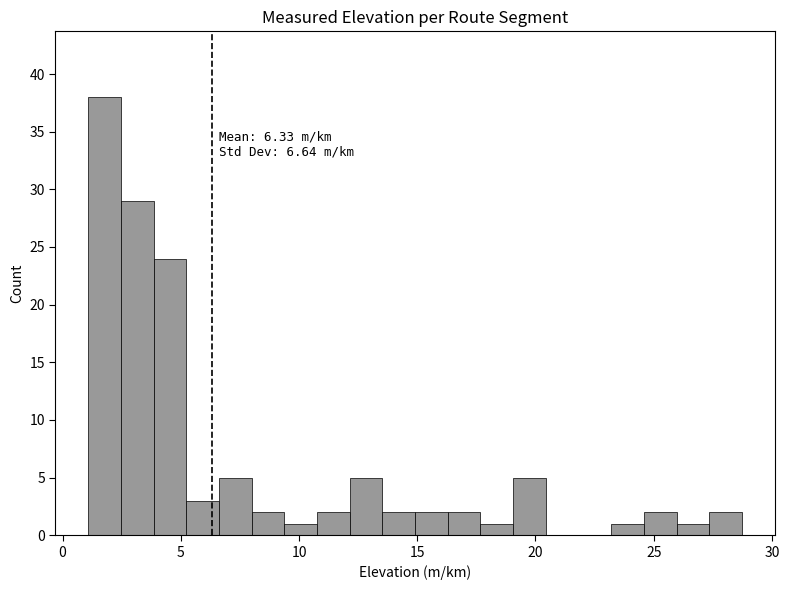

Read against the x-axis, roughly where is the centre of the tallest bar?

2.0